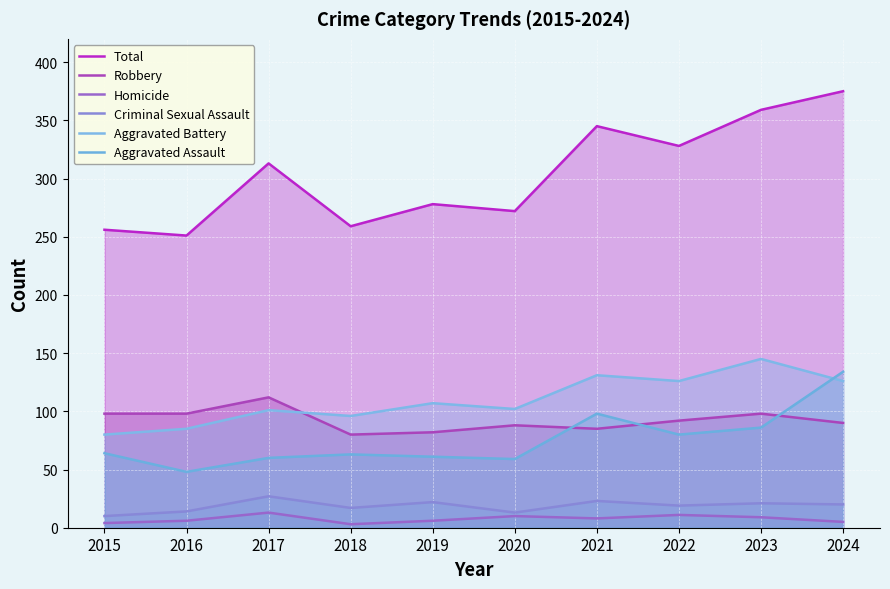

Is it true that Aggravated Battery equals 85 at 2016?

True